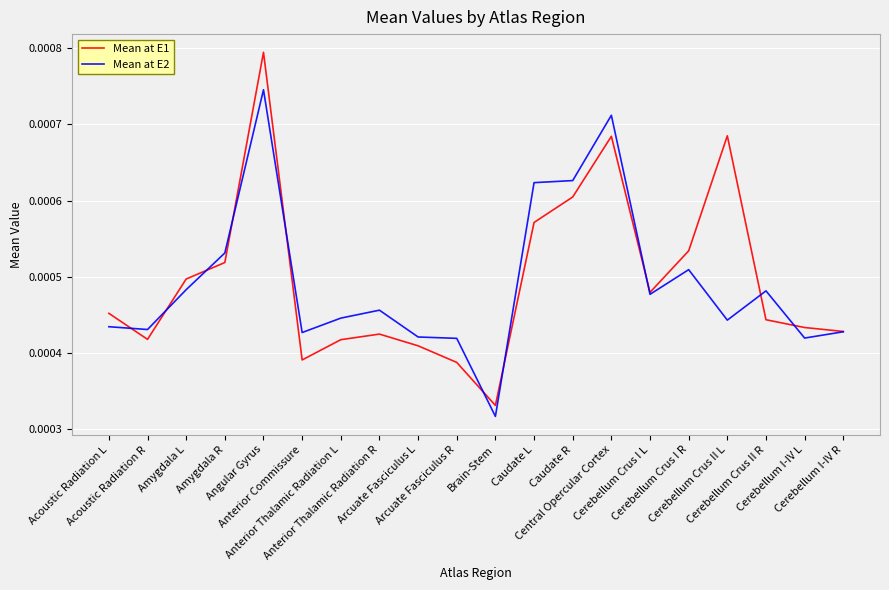

List the series in order of their peak value, highest first.

Mean at E1, Mean at E2